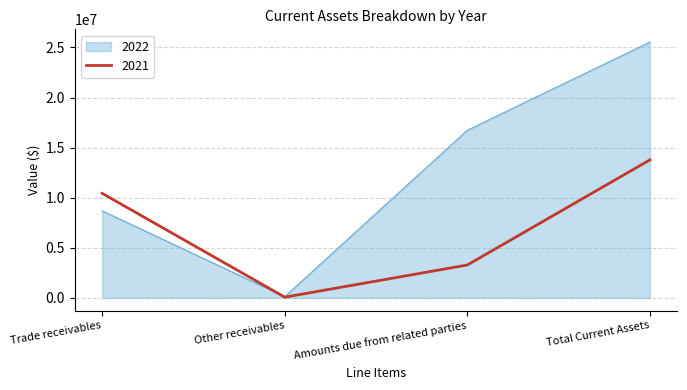

Is the value of 2021 at Trade receivables greater than the value of 2022 at Trade receivables?

Yes